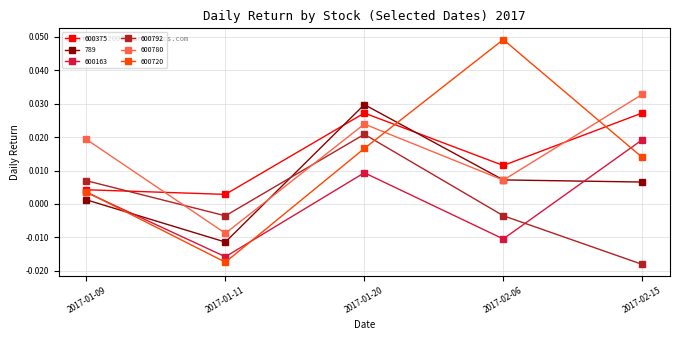

Which series ends up on top after the final intersection of 789 and 600792?

789